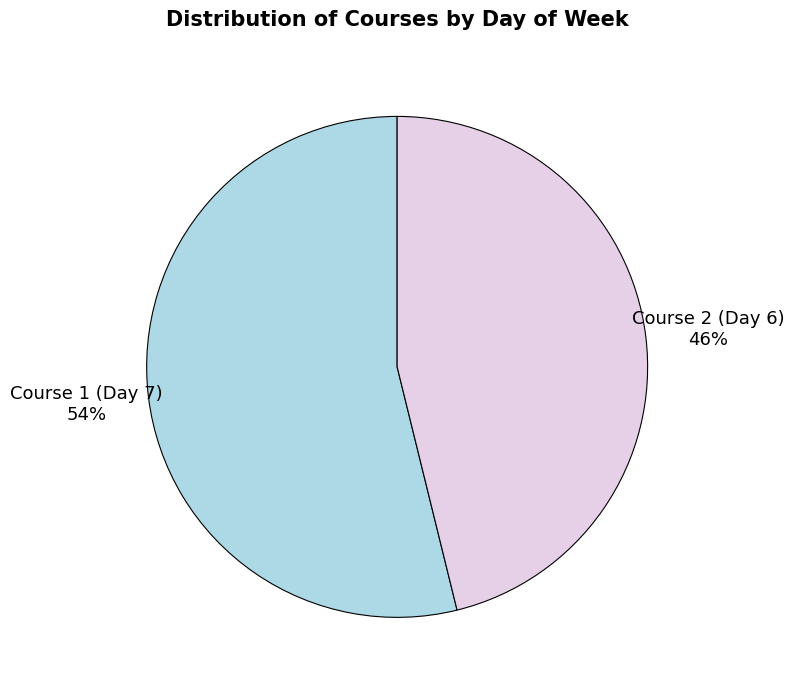

To the nearest percent, what is the difference between the largest and smallest slice percentages?

8%